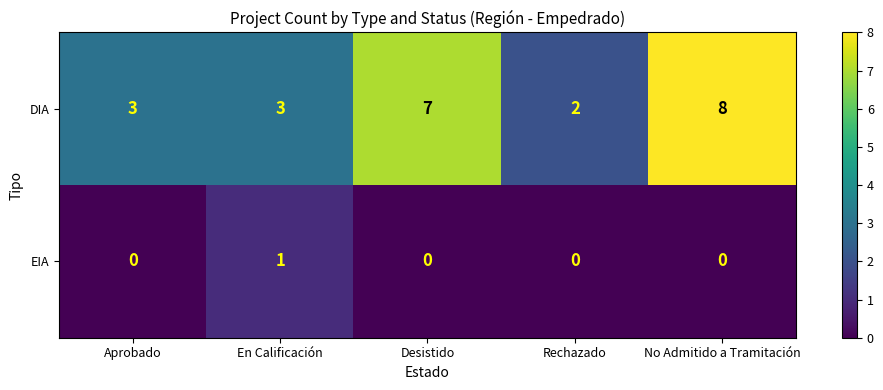

Which category has the highest value across all series?

No Admitido a Tramitación